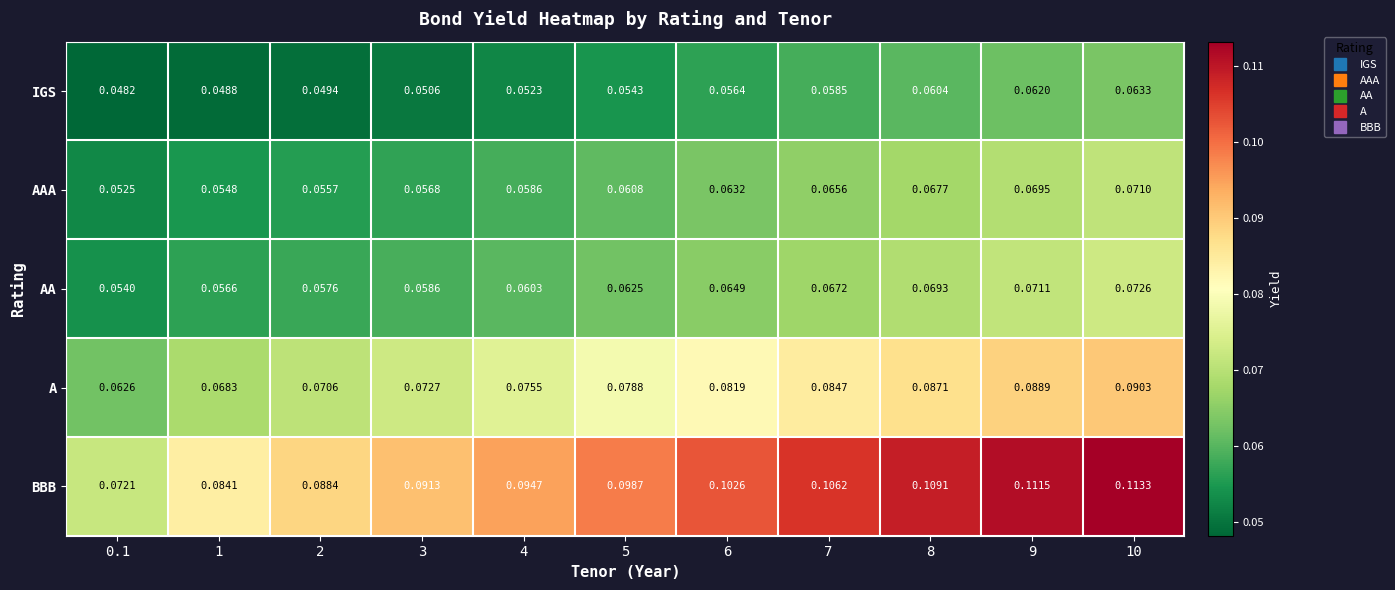

Is the value of AA at 7 greater than the value of A at 7?

No